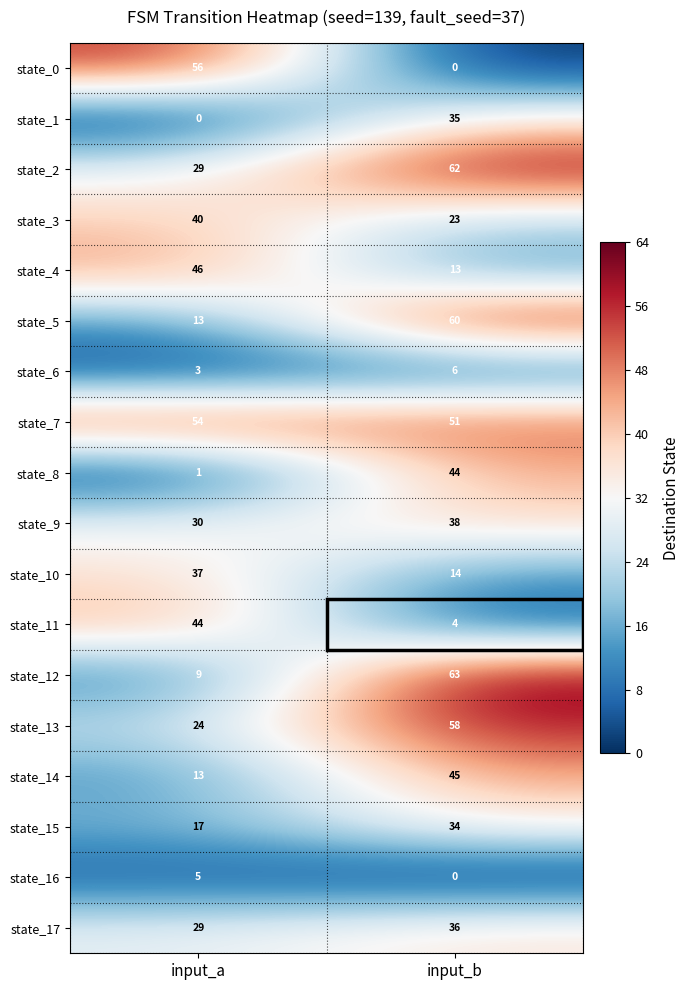

Count the number of data series in this chart.

18